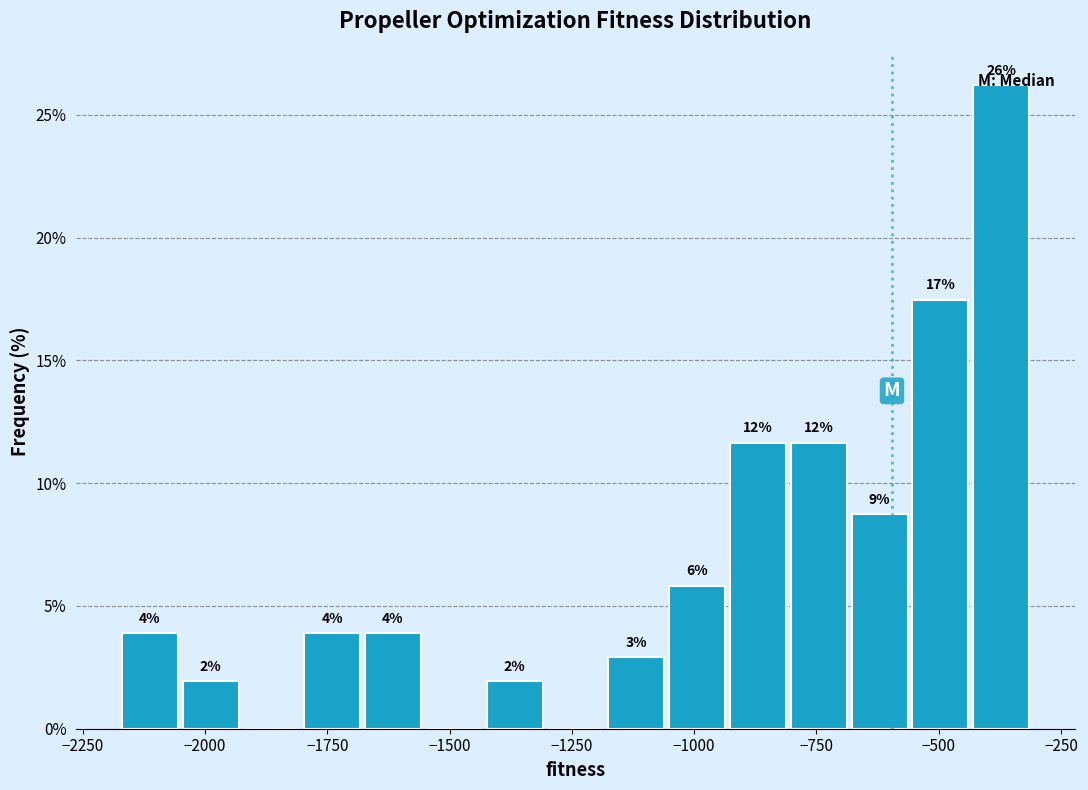

Read against the x-axis, roughly where is the centre of the tallest bar?

-350